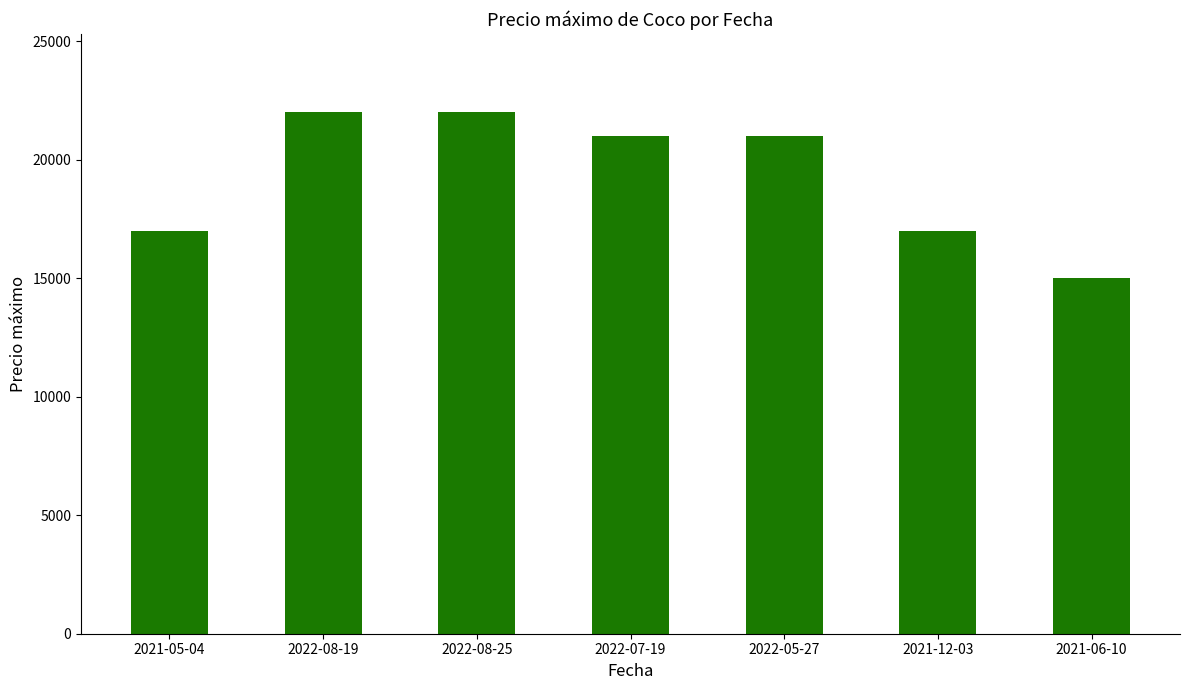

What position from the right is 2022-08-25?

5